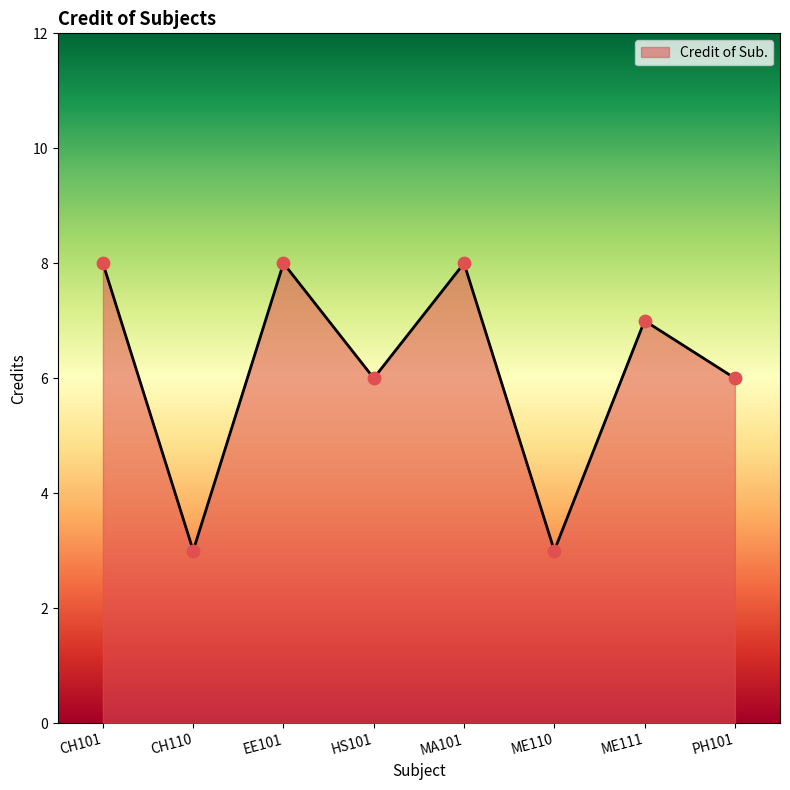

What is the change in value from HS101 to ME110?

-3